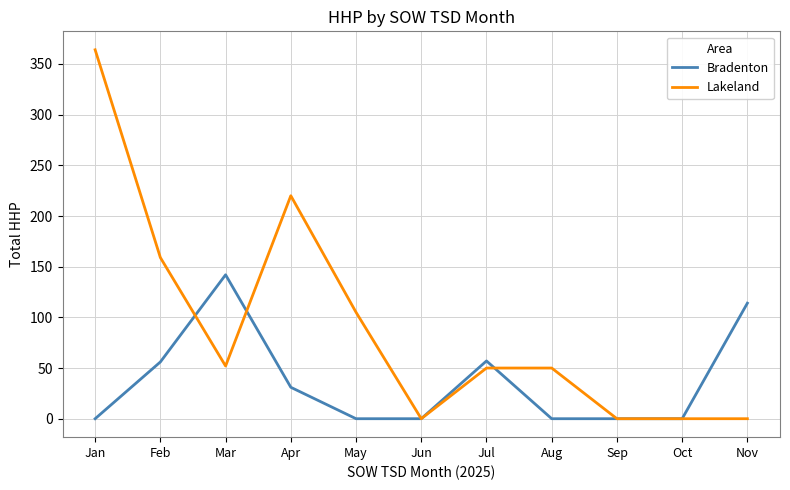

How many lines are shown in the chart?

2